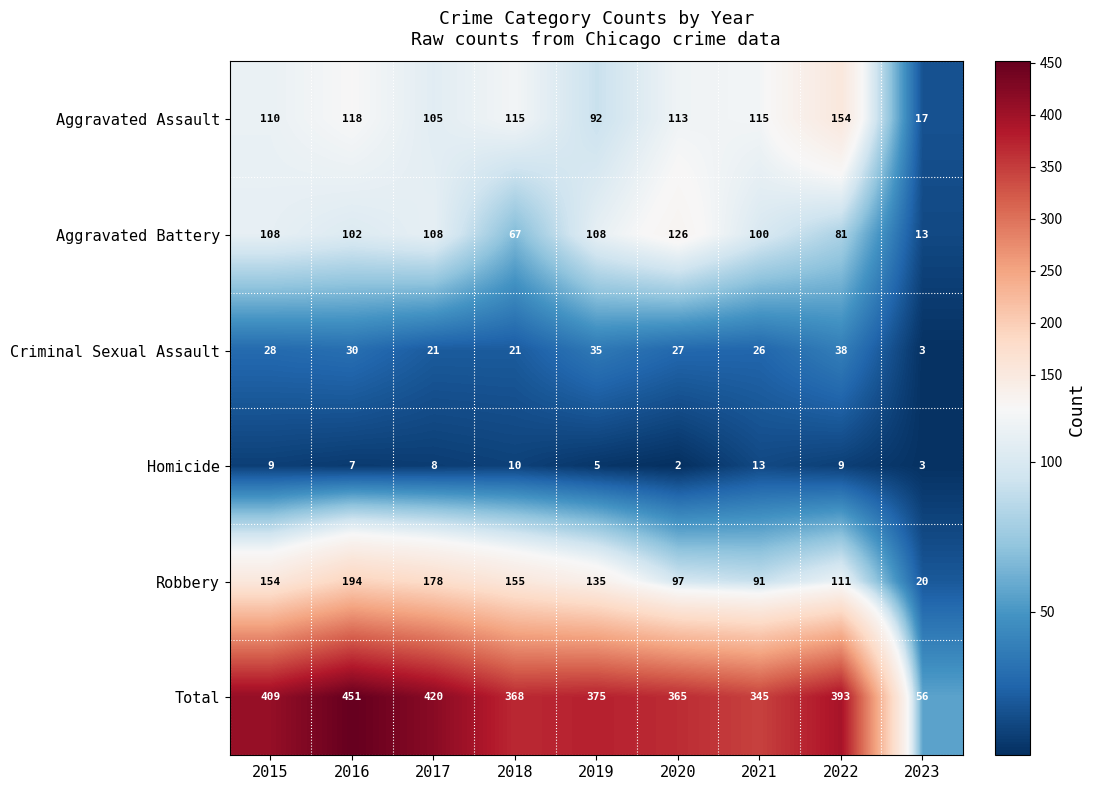

What is the approximate value of Total at 2023?

56